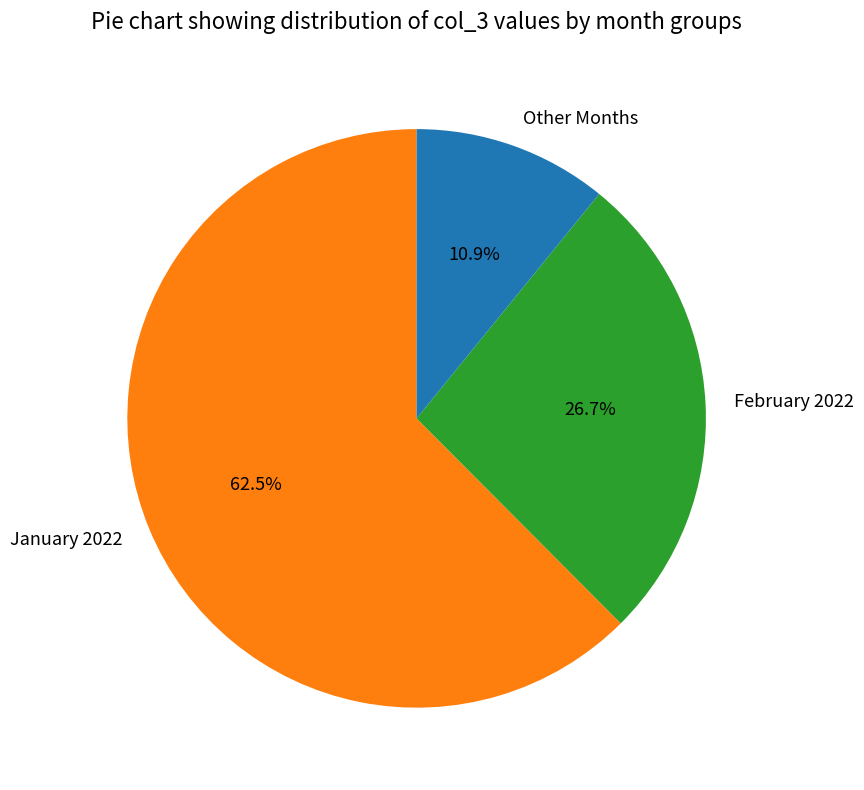

Rank the categories by value from highest to lowest.

January 2022, February 2022, Other Months